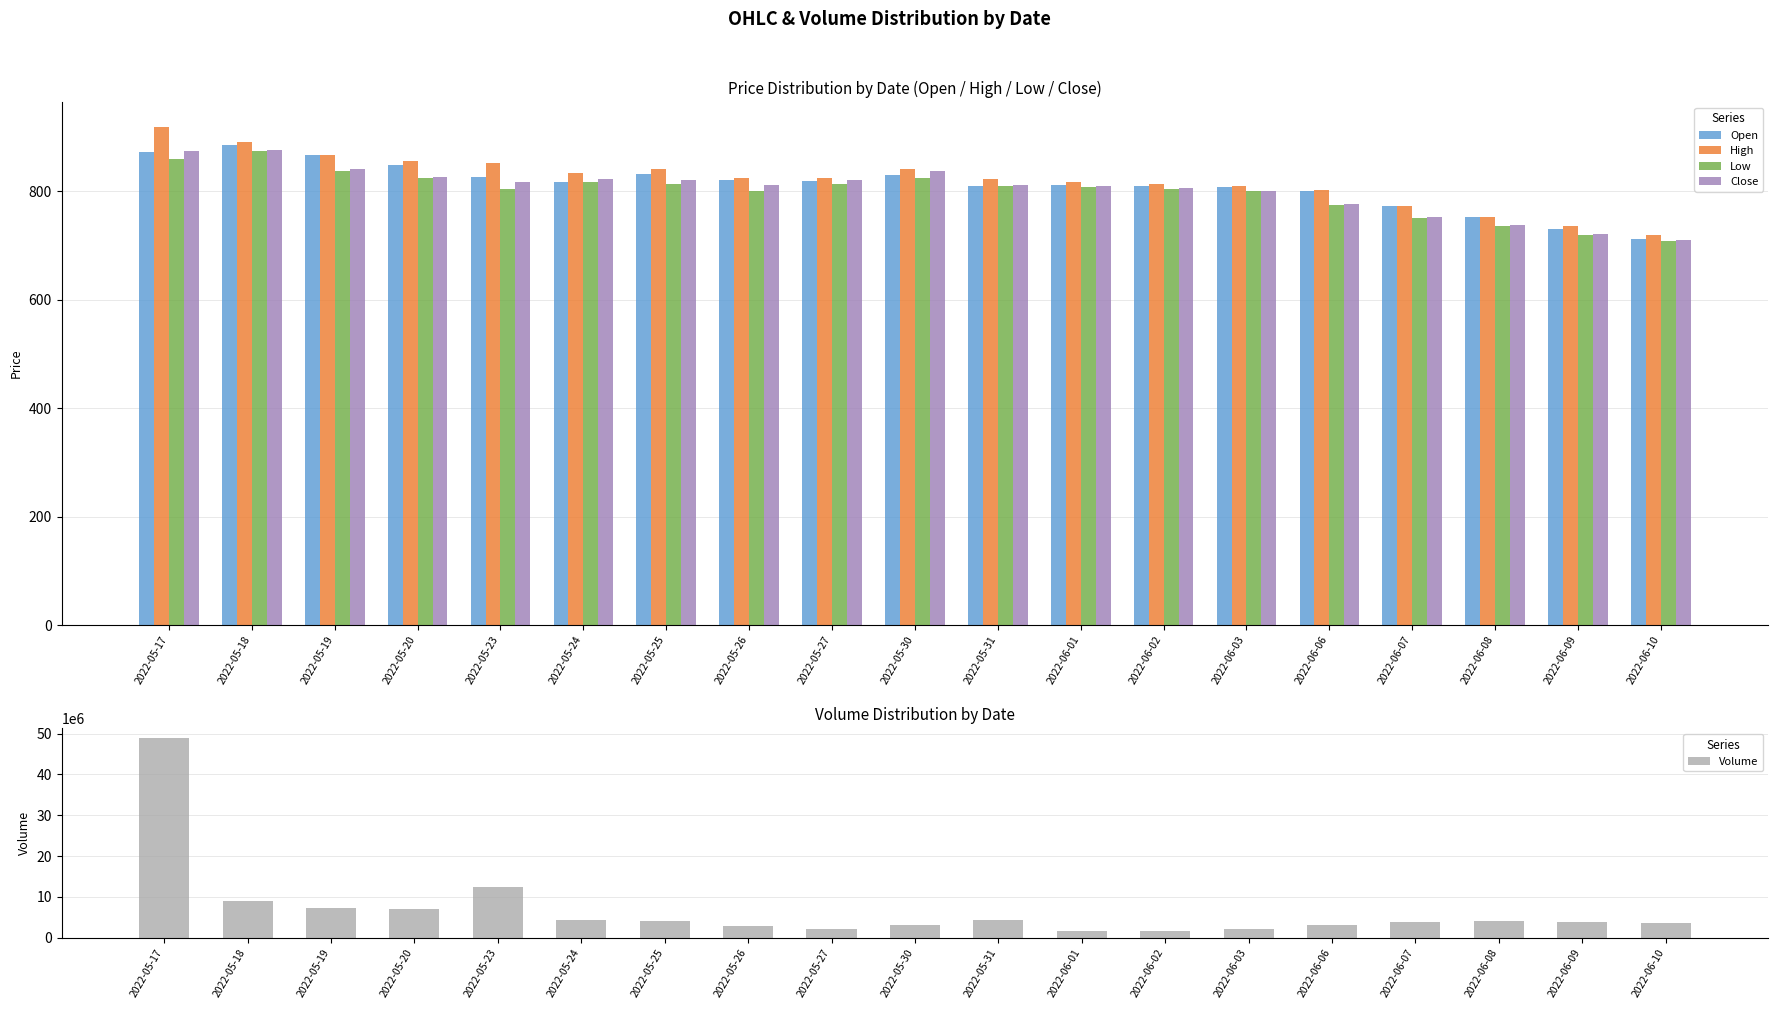

True or false: Open has a value of 729.9 at 2022-06-09.

True